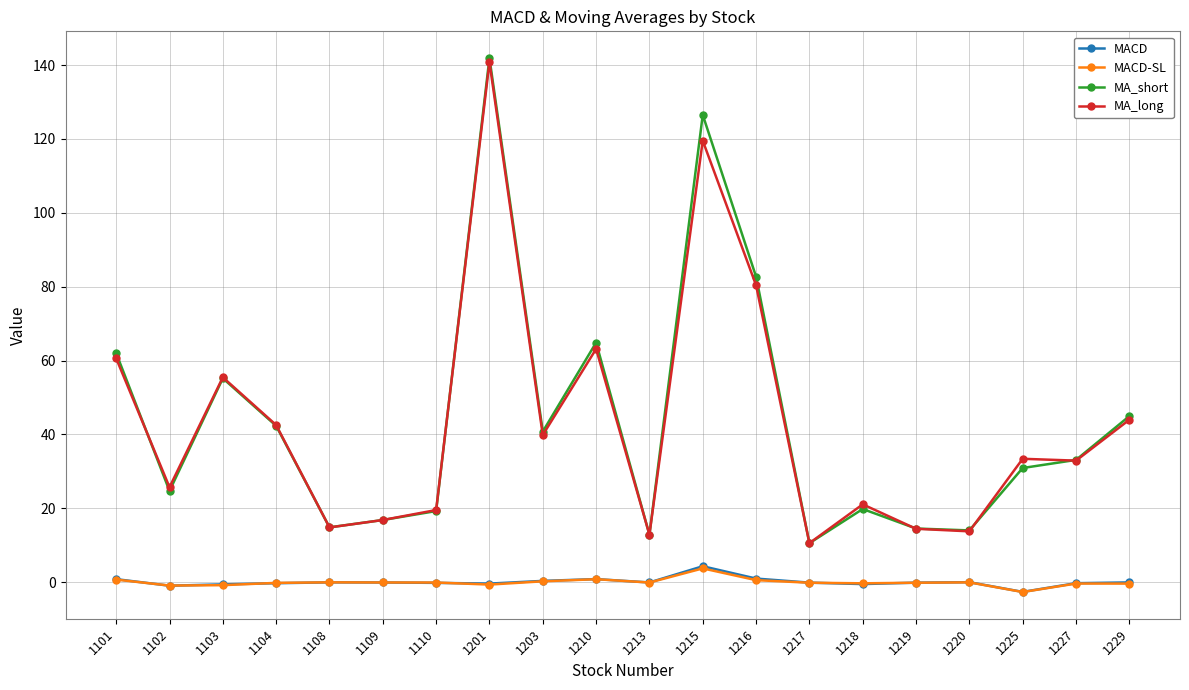

Where is the first local maximum for MA_short?

1103